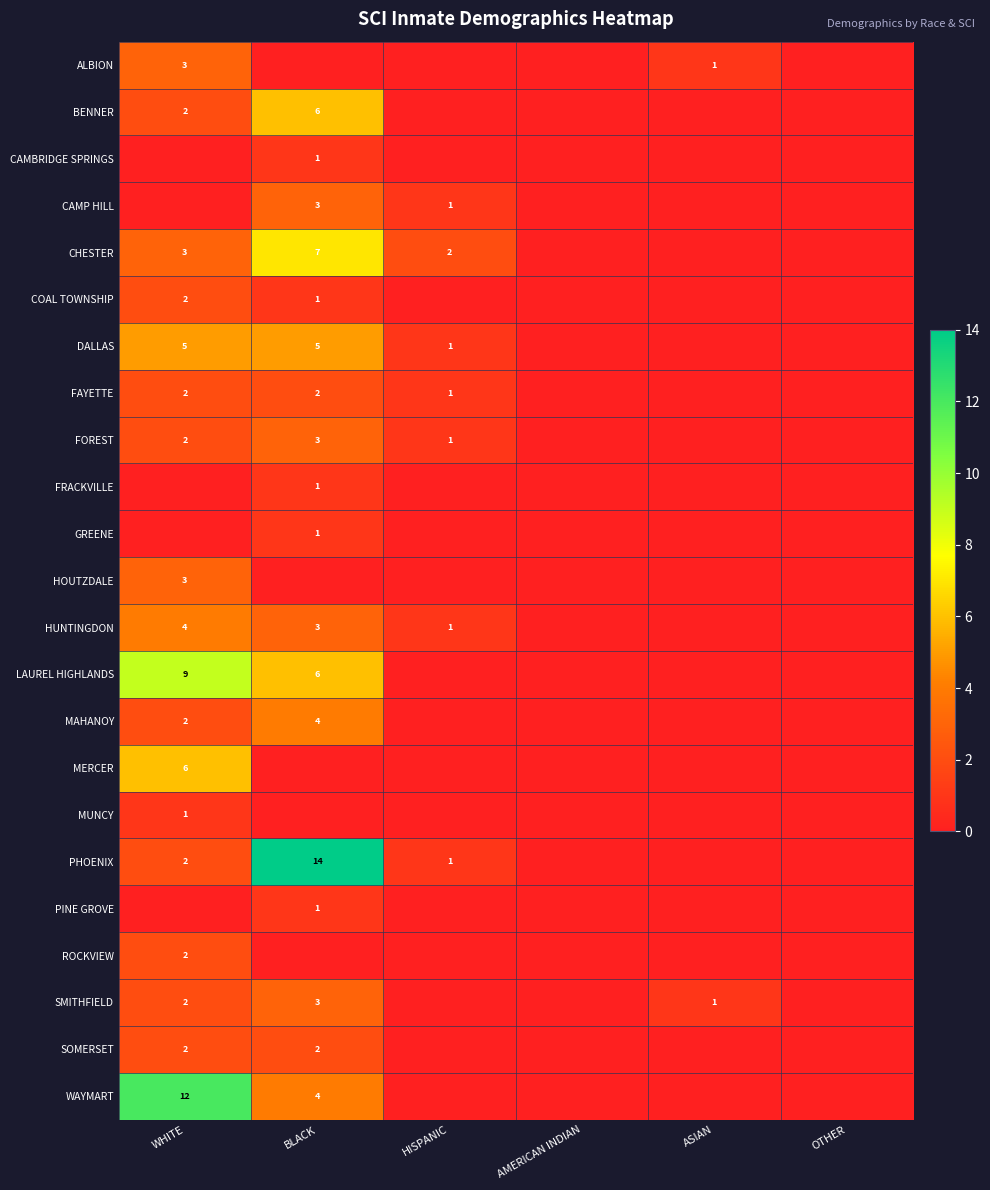

True or false: COAL TOWNSHIP has a value of 0 at BLACK.

False